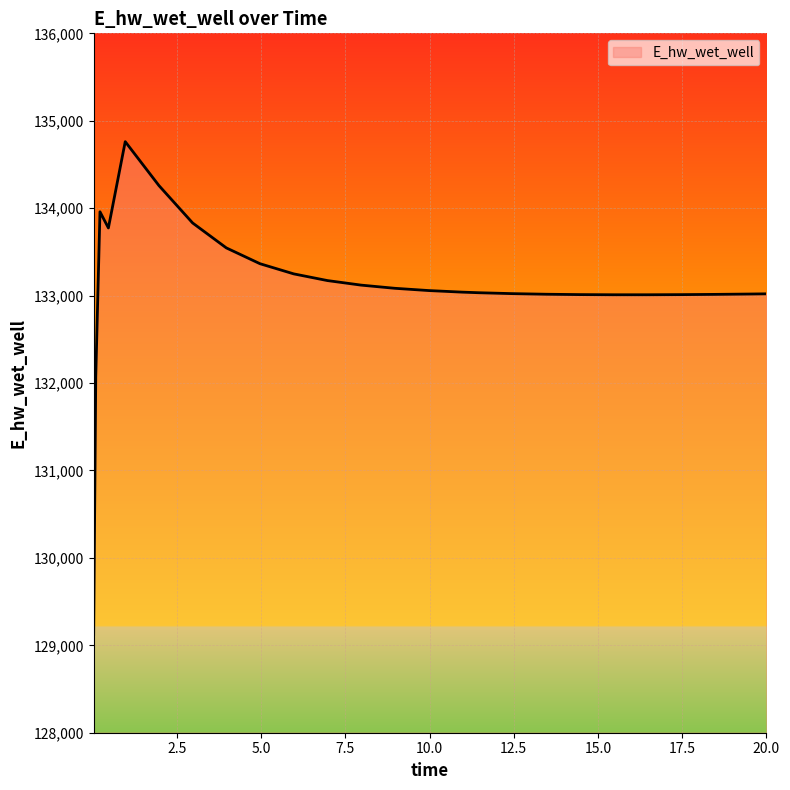

What is the maximum value shown in the chart?

134761.0